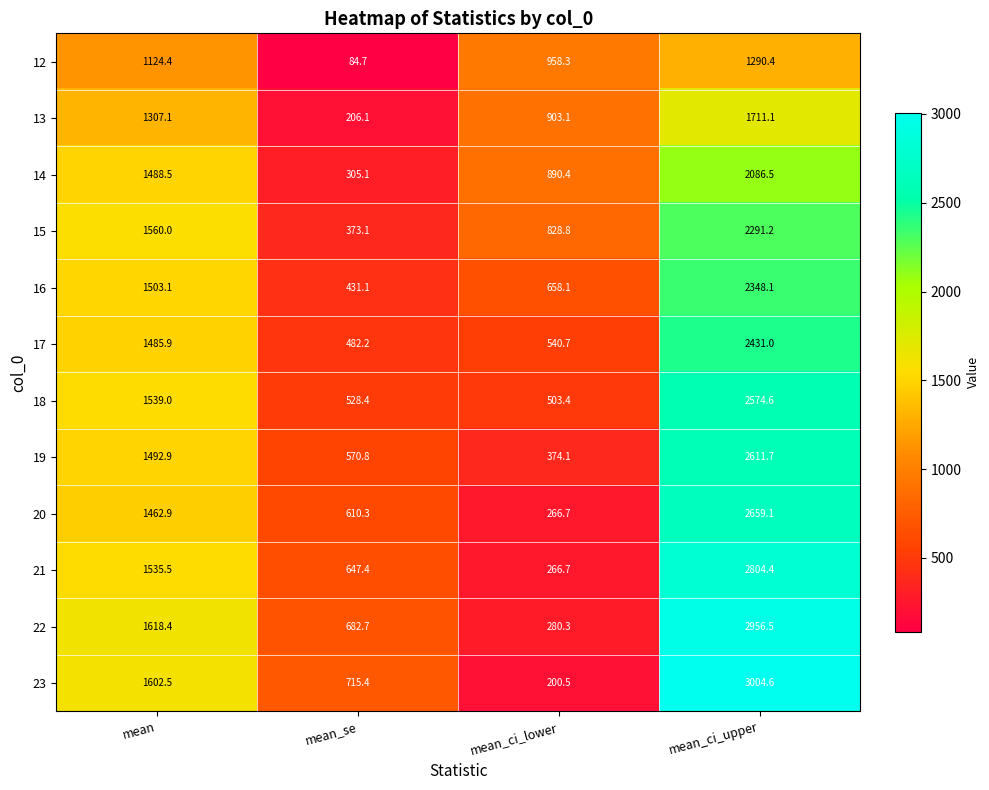

How many distinct data groups are displayed?

12